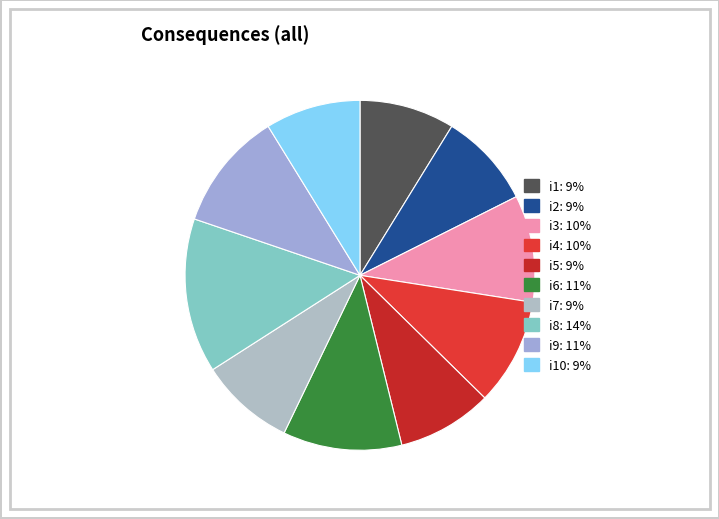

How many slices are in this pie chart?

10